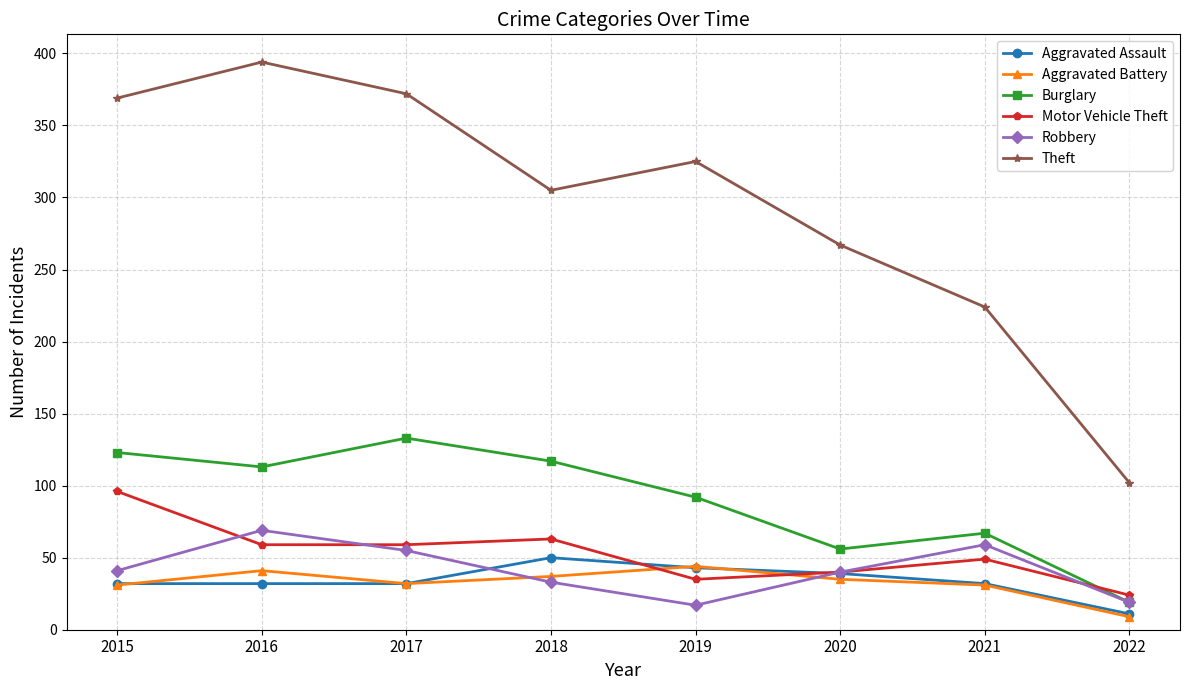

The value of Robbery at 2022 is 19. True or false?

True